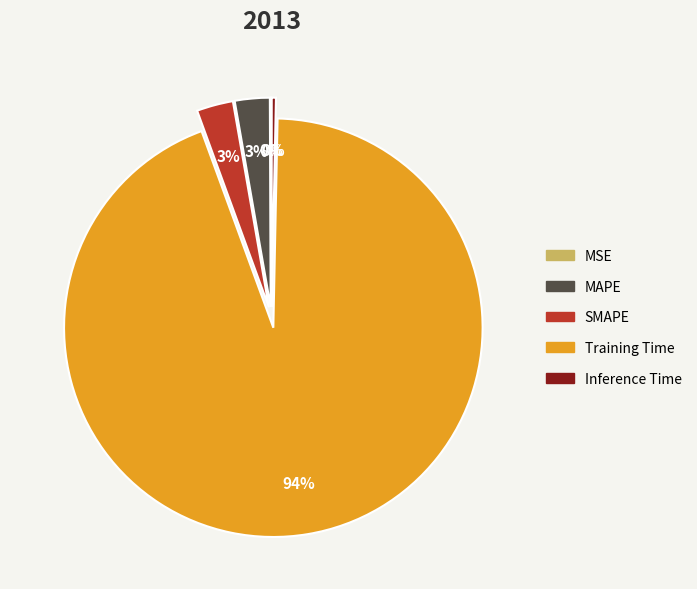

To the nearest percent, what percentage of the pie is MAPE?

3%